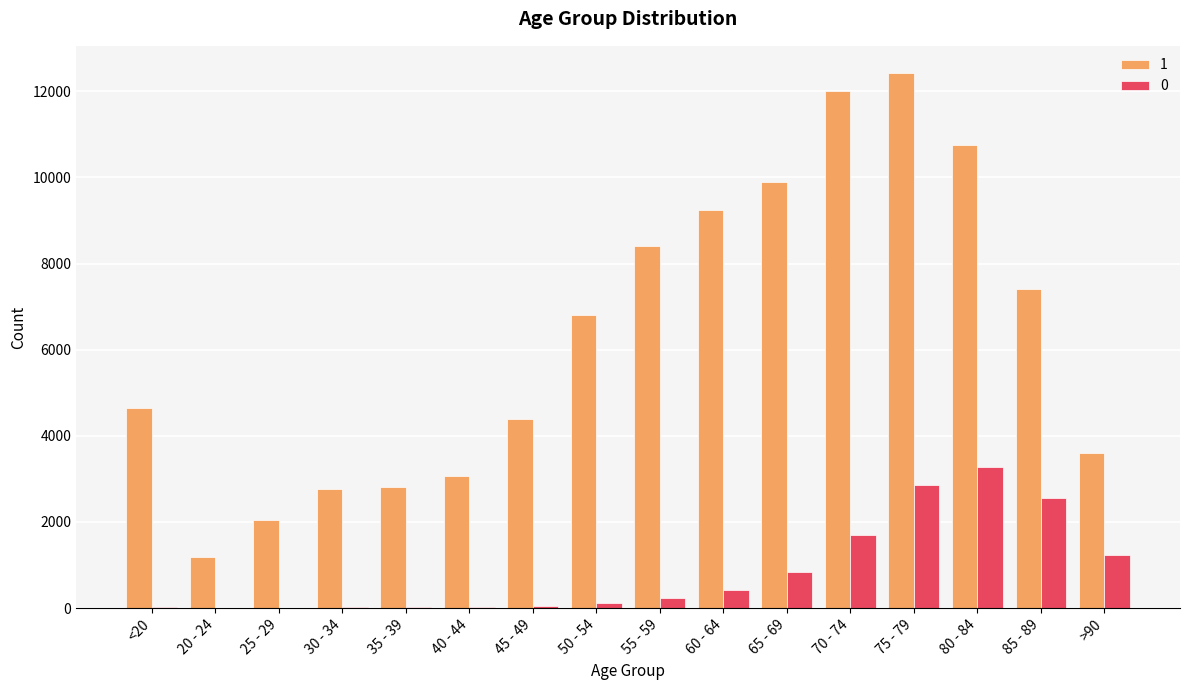

What is the spread (max minus min) of values at 65 - 69?

9033